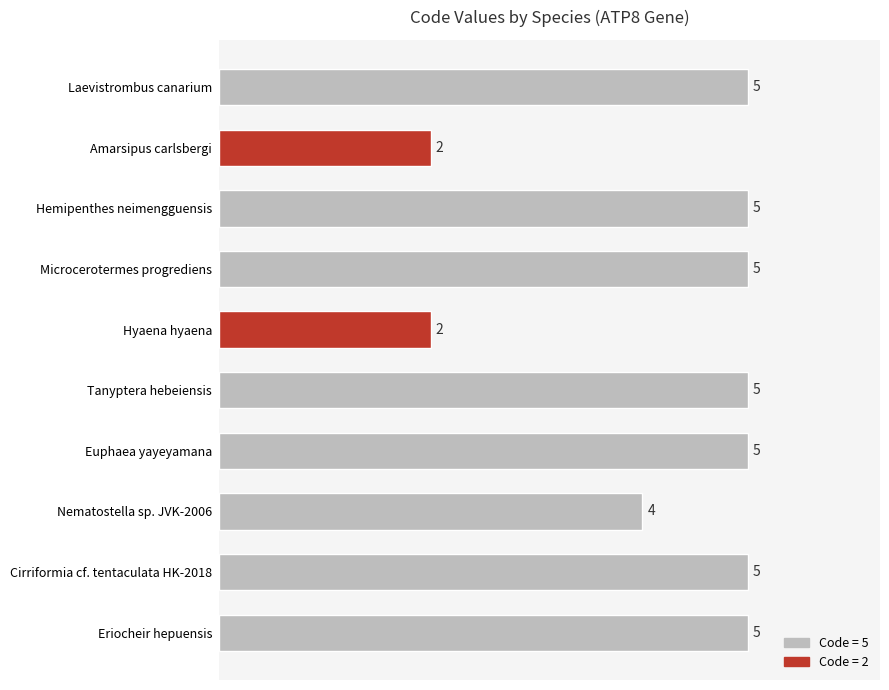

How many data points are less than 5?

3